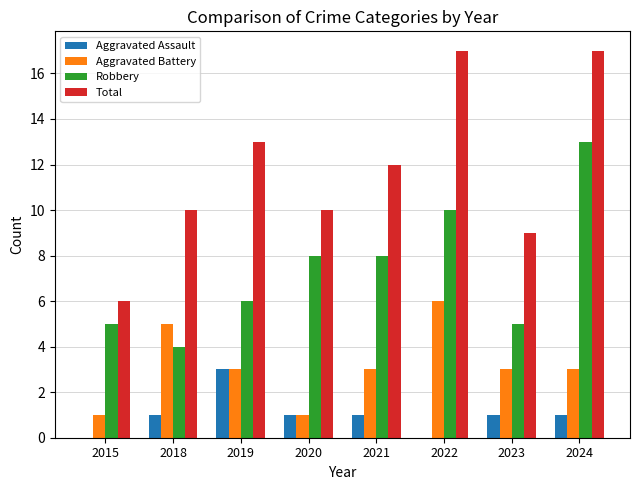

How many groups of bars are there?

8